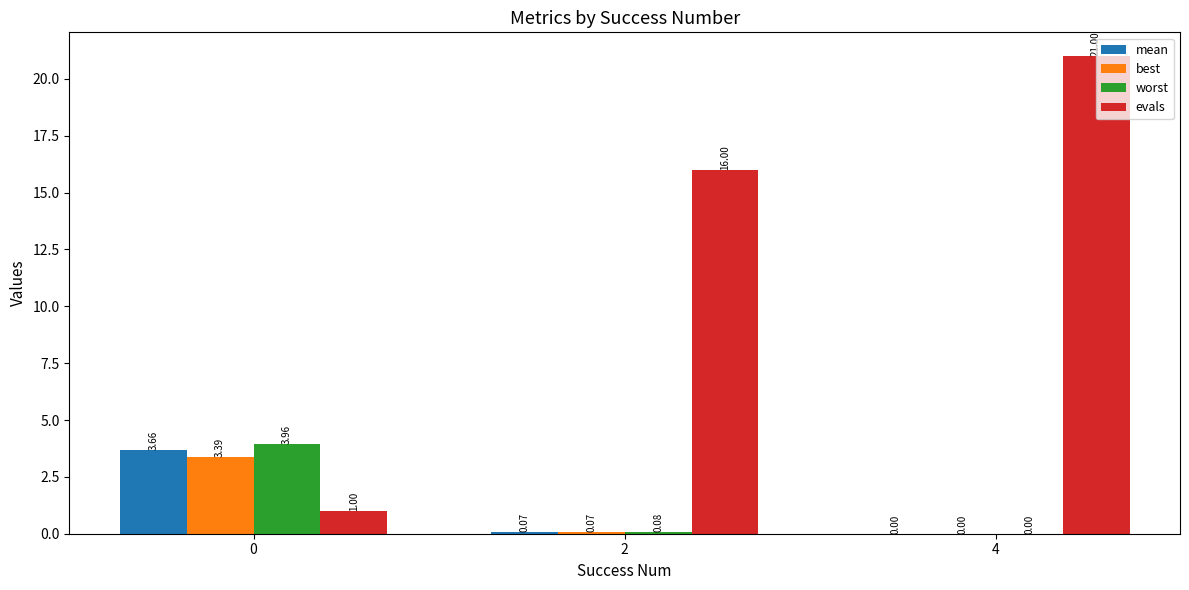

What is the total value across all series at 4?

21.0